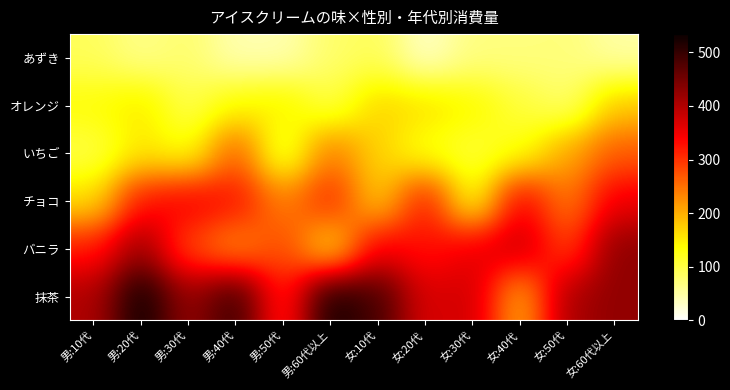

Reading right to left, list all the values displayed in this chart.

あずき: 女:60代以上=48	女:50代=72	女:40代=69	女:30代=68	女:20代=30	女:10代=89	男:60代以上=80	男:50代=42	男:40代=42	男:30代=79	男:20代=63	男:10代=88
オレンジ: 女:60代以上=178	女:50代=78	女:40代=106	女:30代=142	女:20代=162	女:10代=170	男:60代以上=98	男:50代=152	男:40代=138	男:30代=96	男:20代=154	男:10代=134
いちご: 女:60代以上=267	女:50代=207	女:40代=126	女:30代=108	女:20代=123	女:10代=171	男:60代以上=243	男:50代=99	男:40代=267	男:30代=129	男:20代=153	男:10代=99
チョコ: 女:60代以上=352	女:50代=240	女:40代=348	女:30代=124	女:20代=324	女:10代=172	男:60代以上=312	男:50代=236	男:40代=328	男:30代=348	男:20代=324	男:10代=160
バニラ: 女:60代以上=430	女:50代=285	女:40代=385	女:30代=355	女:20代=325	女:10代=350	男:60代以上=155	男:50代=285	男:40代=225	男:30代=280	男:20代=420	男:10代=320
抹茶: 女:60代以上=426	女:50代=408	女:40代=198	女:30代=378	女:20代=366	女:10代=486	男:60代以上=528	男:50代=306	男:40代=498	男:30代=420	男:20代=534	男:10代=402